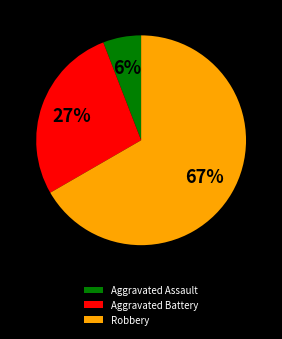

To the nearest percent, what portion does Robbery represent?

67%